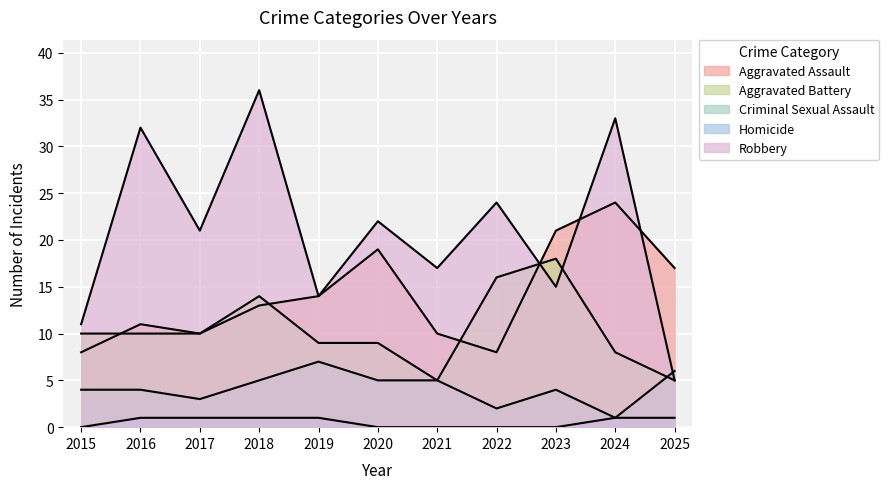

What is the difference between the maximum and minimum values in the Aggravated Battery series?

13